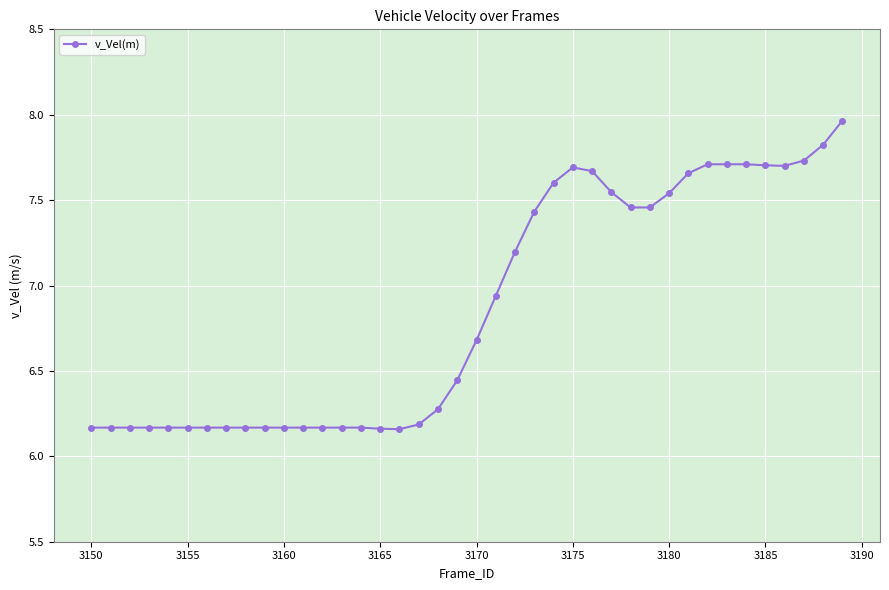

What is the difference between the second highest and minimum values?

1.7